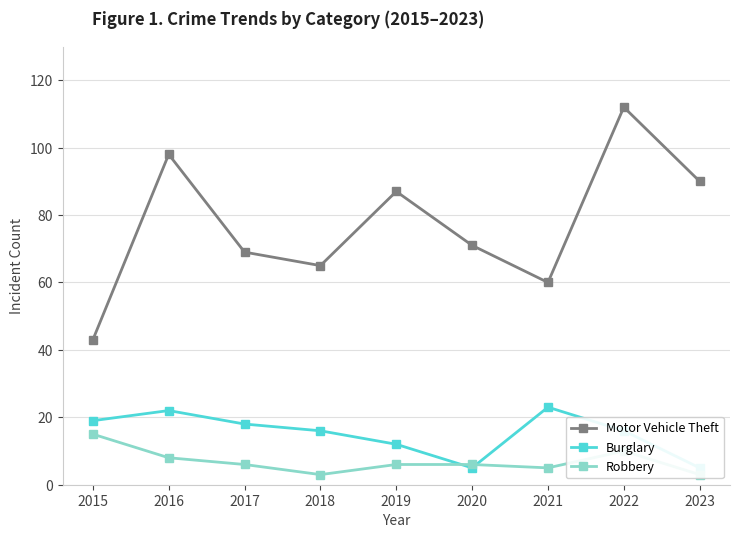

Reading right to left, list all the values displayed in this chart.

Motor Vehicle Theft: 90	112	60	71	87	65	69	98	43
Burglary: 5	16	23	5	12	16	18	22	19
Robbery: 3	10	5	6	6	3	6	8	15